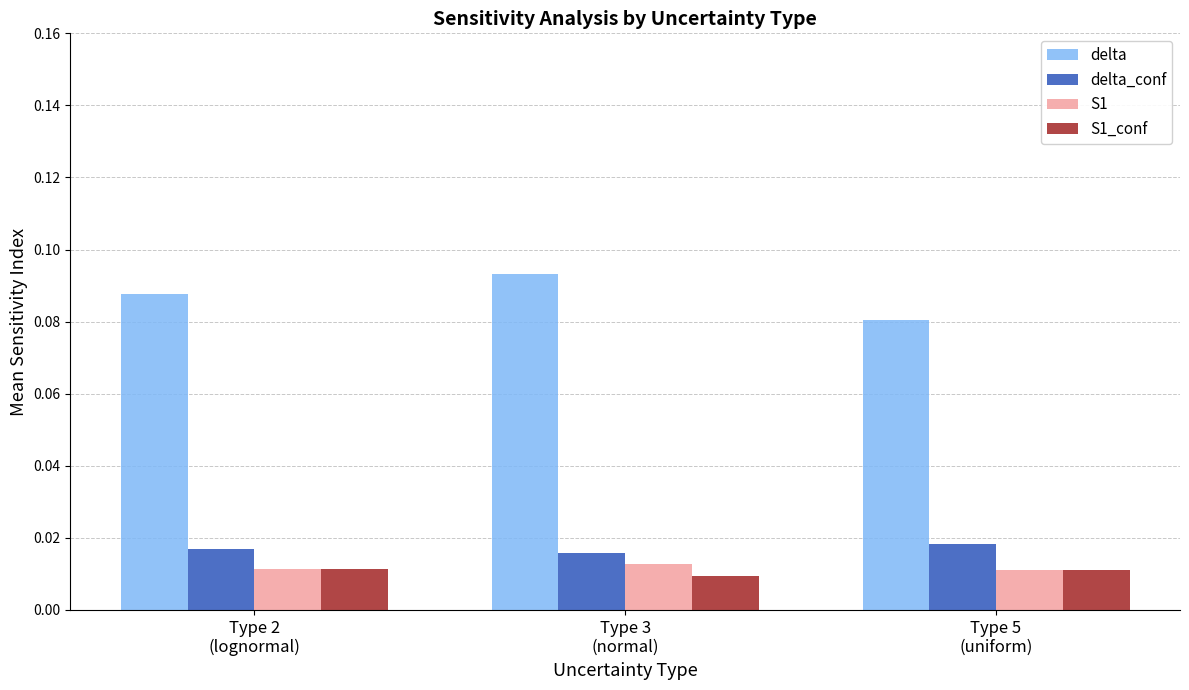

Are the bars grouped side by side (vs. stacked)?

Yes